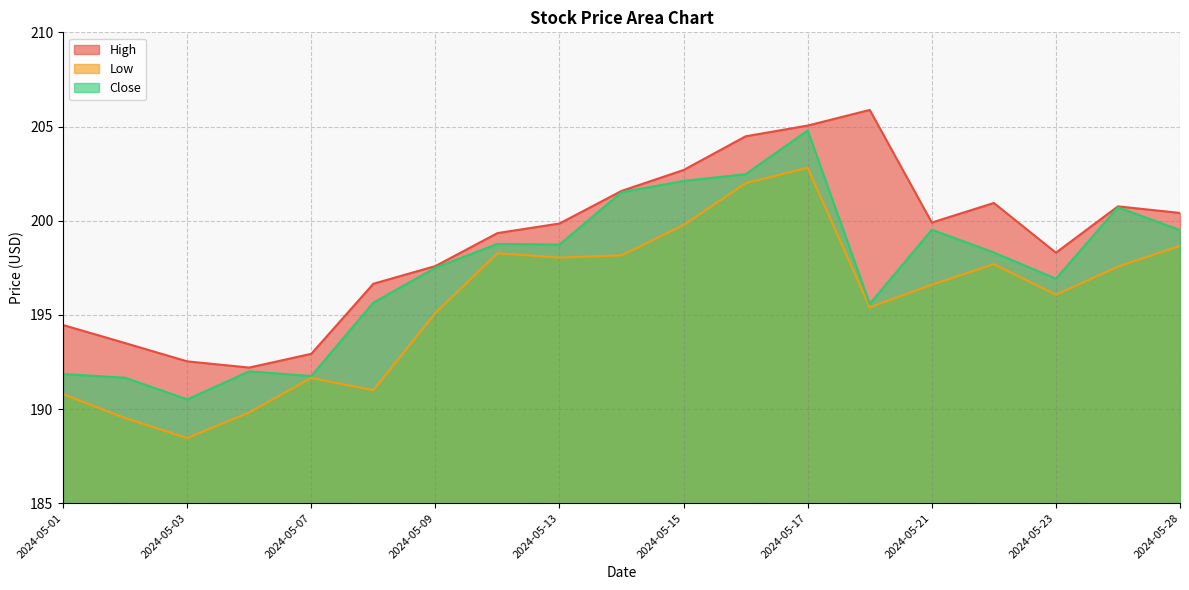

Where is the first local maximum for High?

2024-05-20